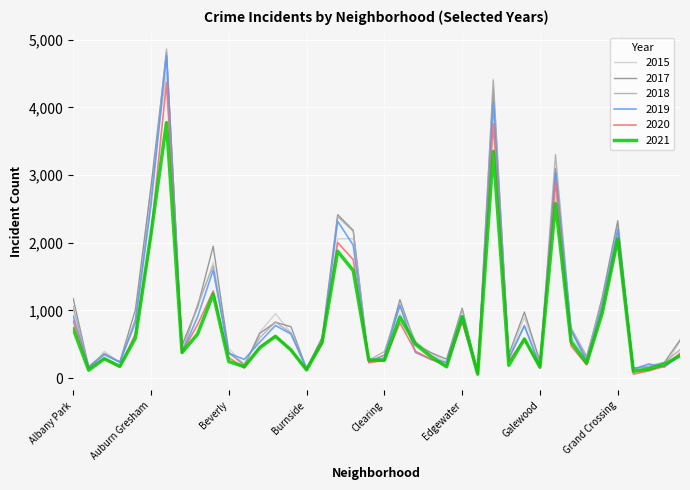

Which series has the largest range (max minus min)?

2018